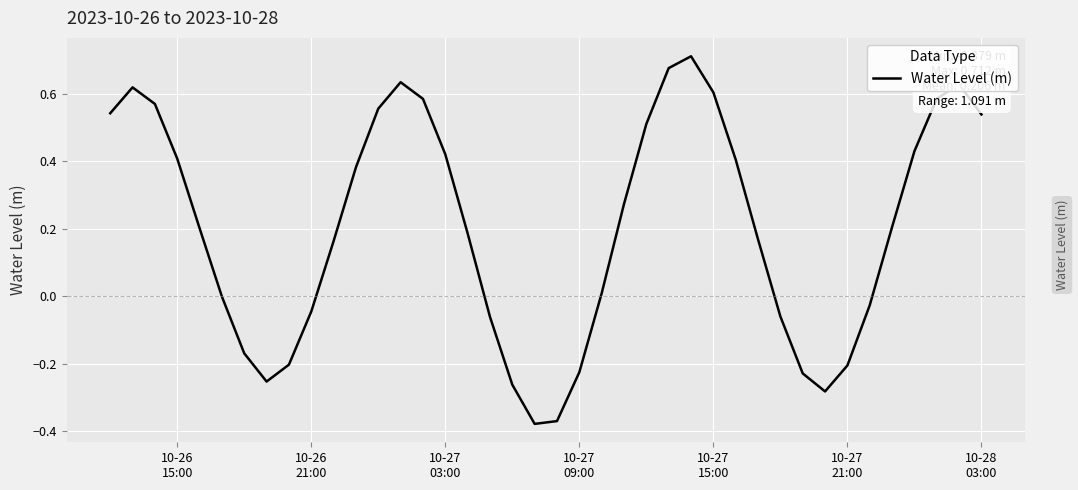

What is the difference between the maximum and minimum values?

1.1